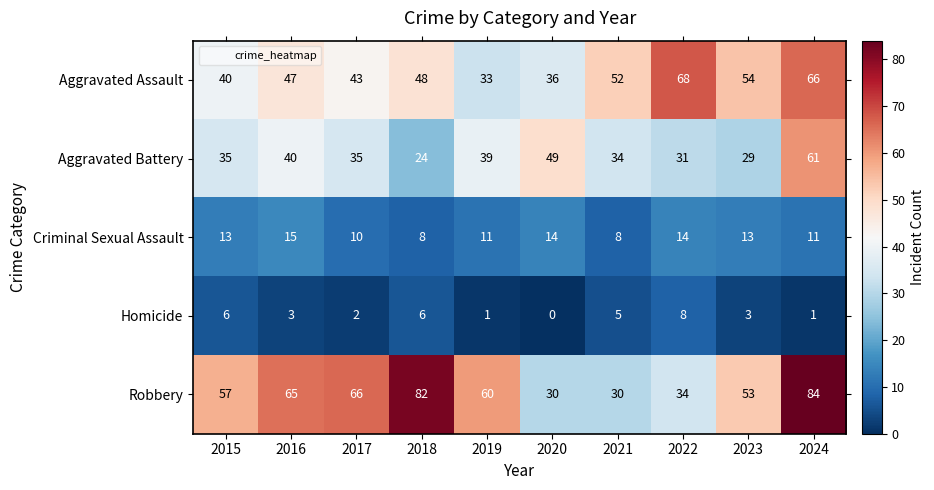

Which category has the highest value in the Homicide series?

2022